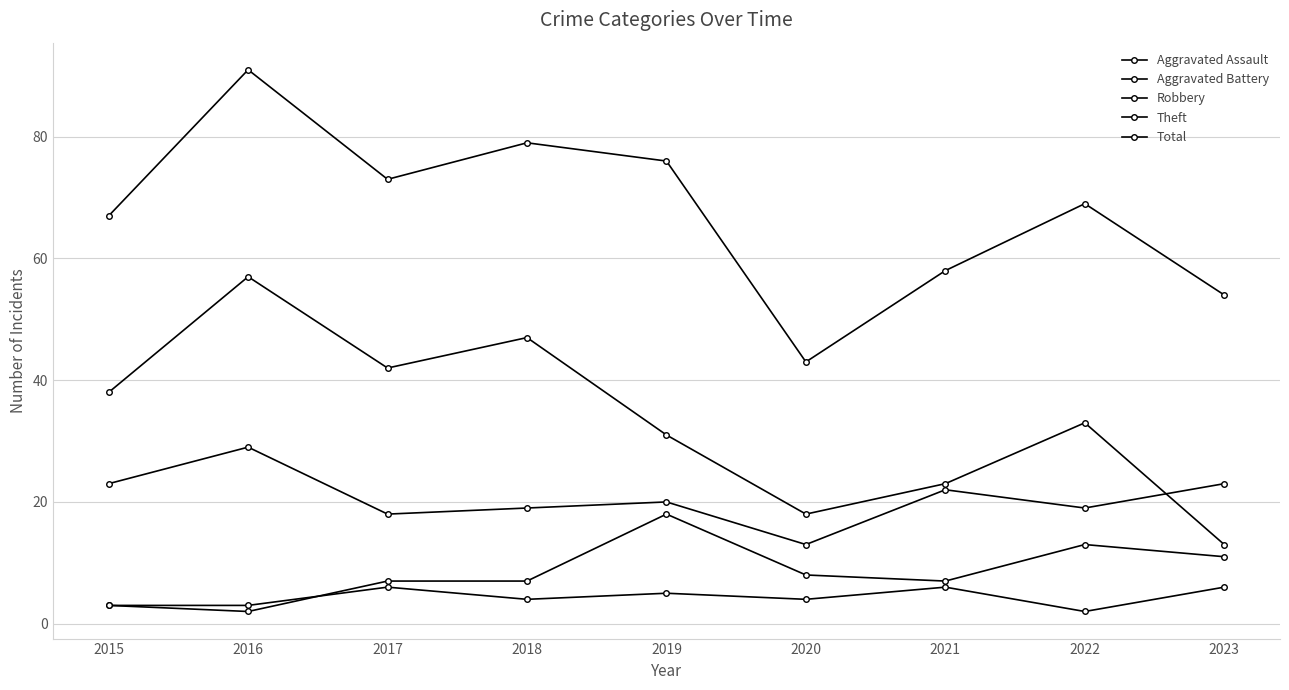

True or false: Theft and Total intersect in this chart.

False